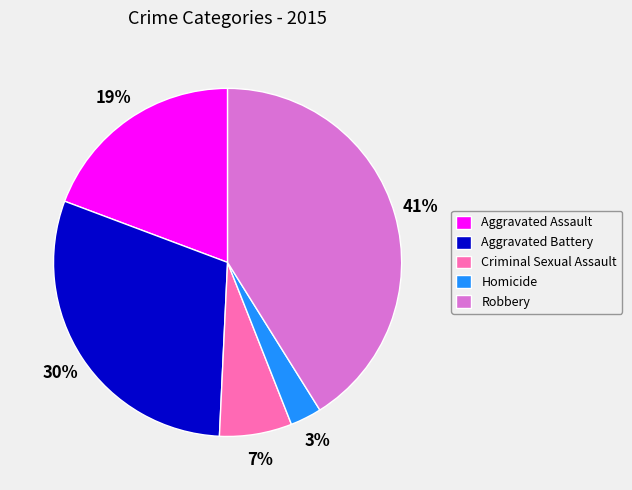

The Criminal Sexual Assault slice represents 1% of the pie. True or false?

False